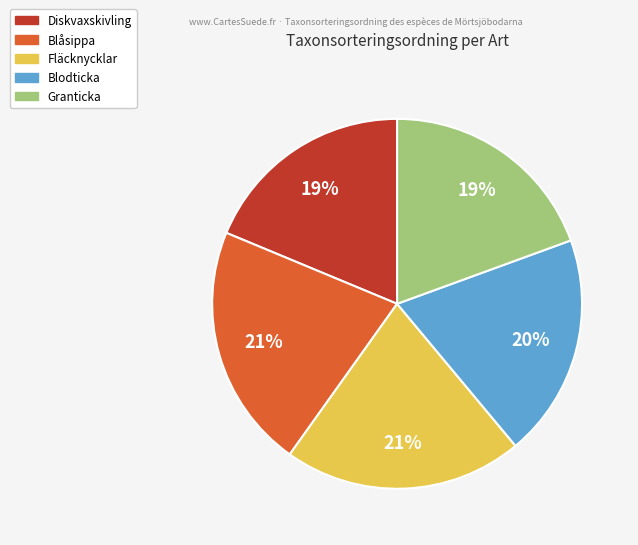

How many slices are in this pie chart?

5